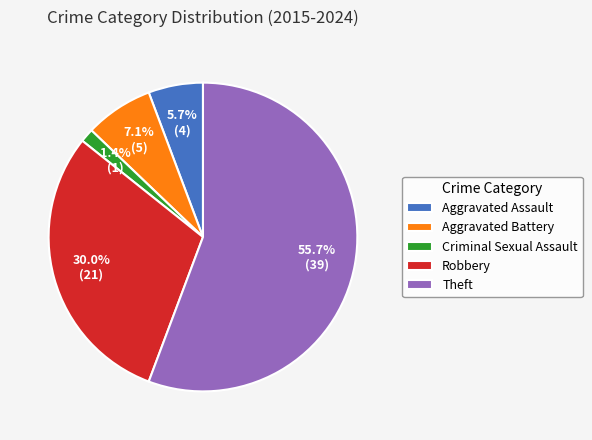

Count the number of slices in the pie.

5